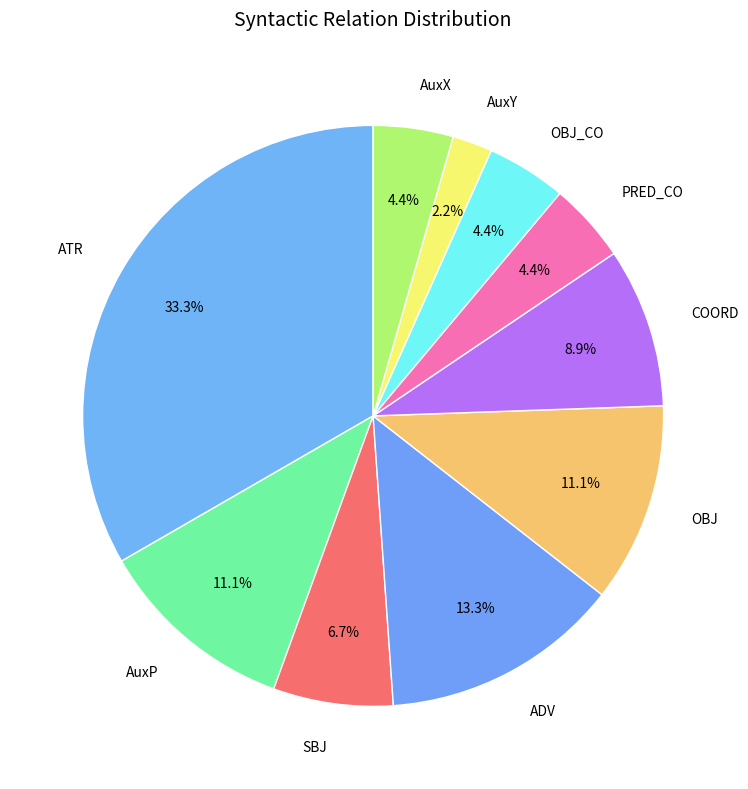

Is it true that ADV is 13% of the pie?

True